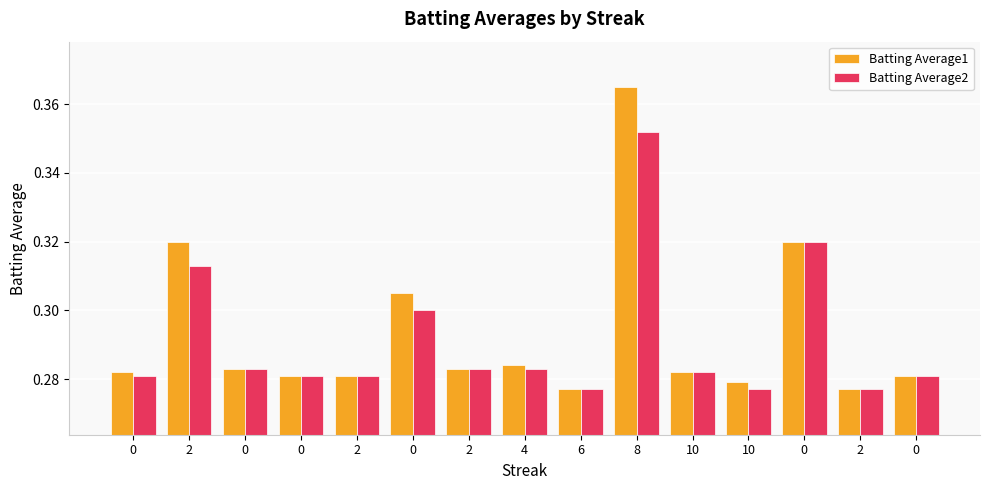

What is the difference between the maximum and minimum values in the Batting Average2 series?

0.1